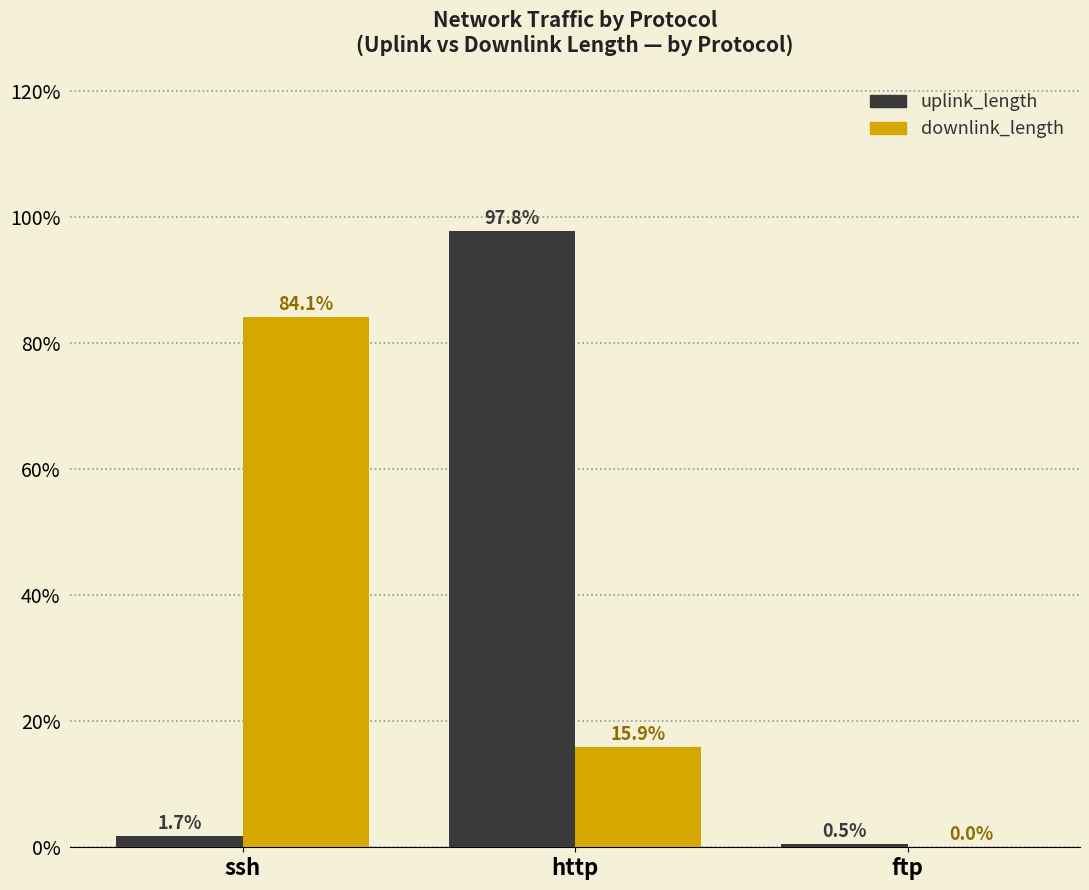

What are all the series names shown in the legend?

uplink_length, downlink_length